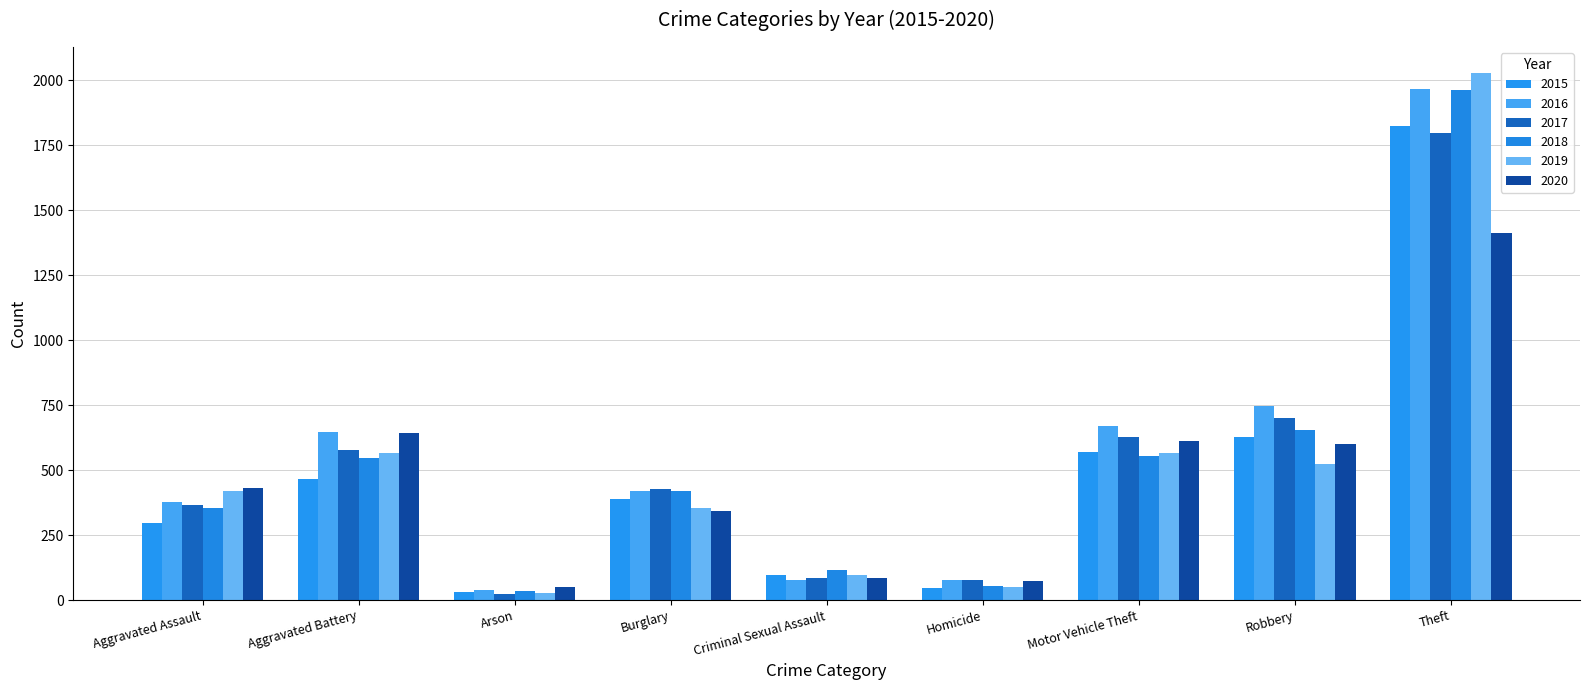

What is the difference between the 2020 values at Aggravated Assault and Aggravated Battery?

211